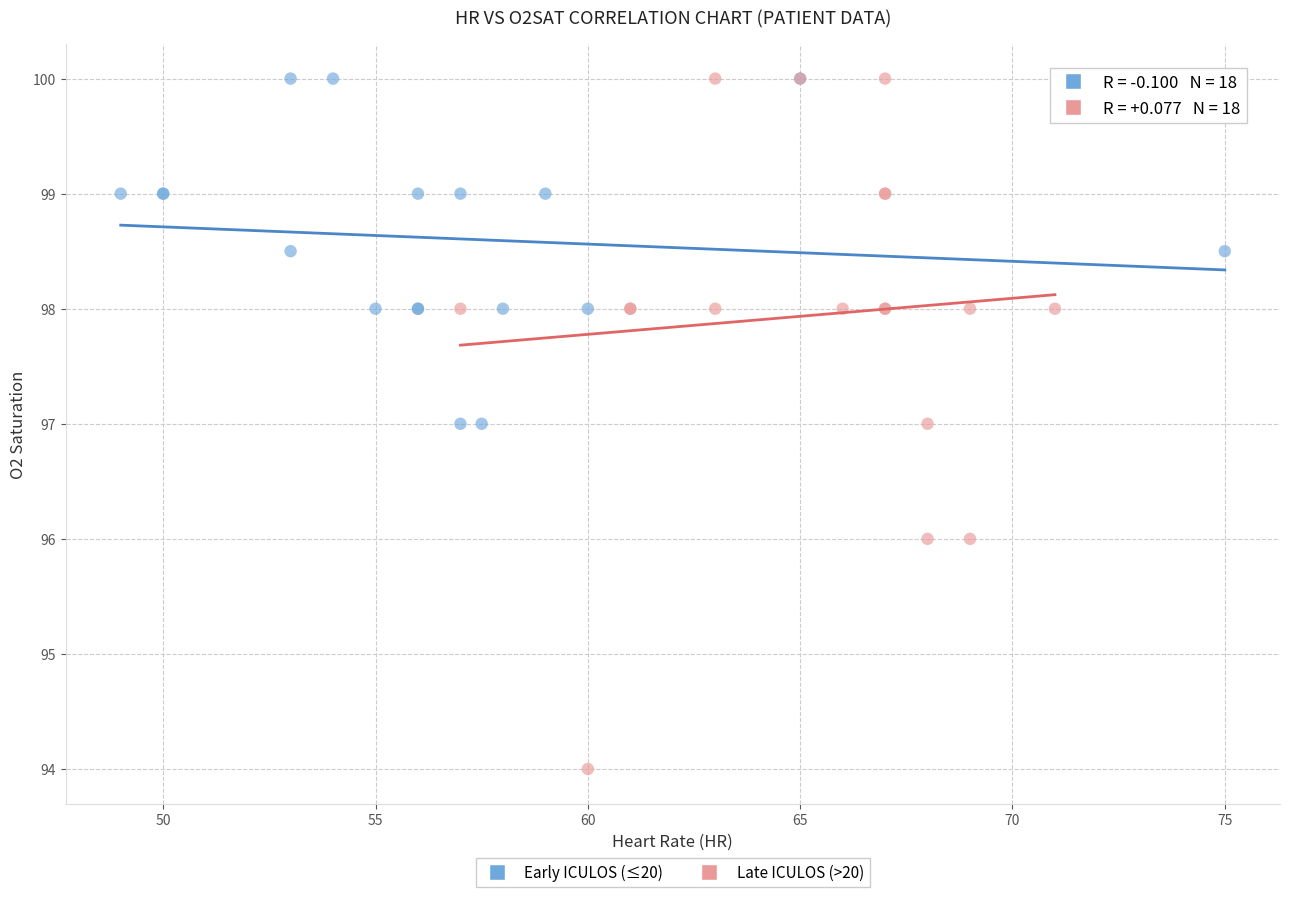

Which series has the largest Y range (max minus min)?

Late ICULOS (>20)